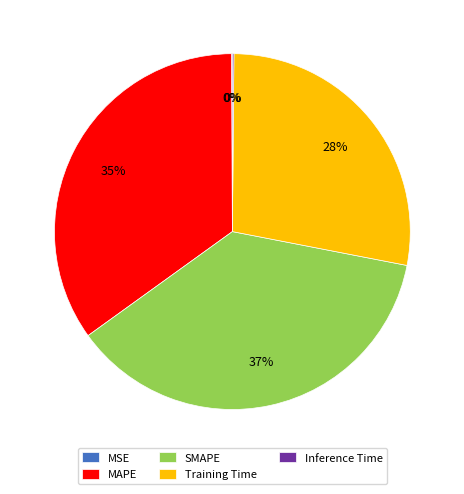

To the nearest percent, what is the combined percentage of MAPE and Training Time?

63%